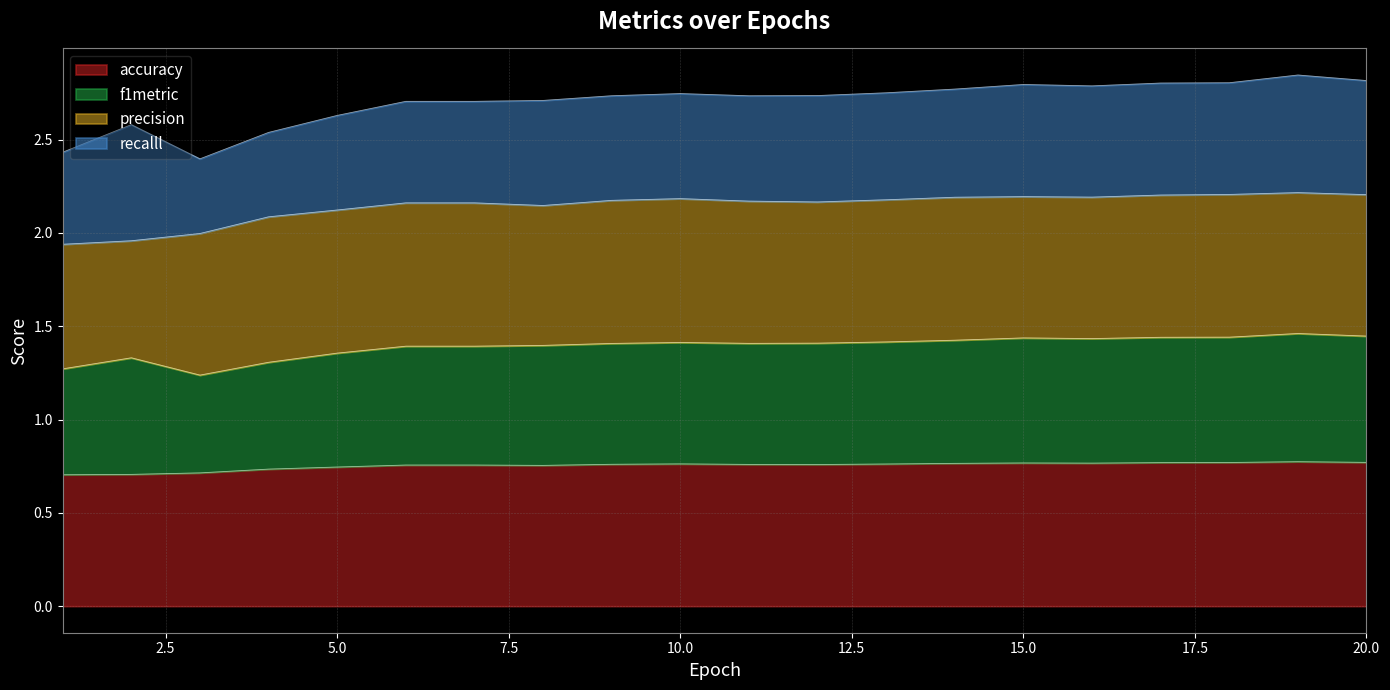

Count the accuracy values in the range 0 to 1.

20